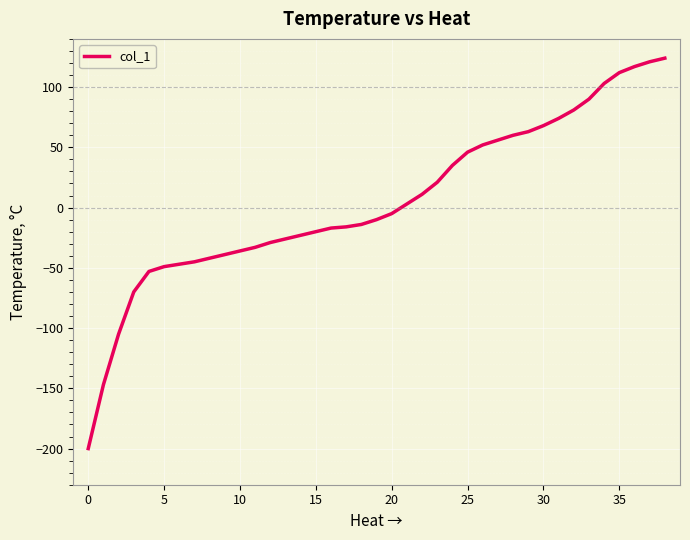

What is the difference between the maximum and minimum values?

324